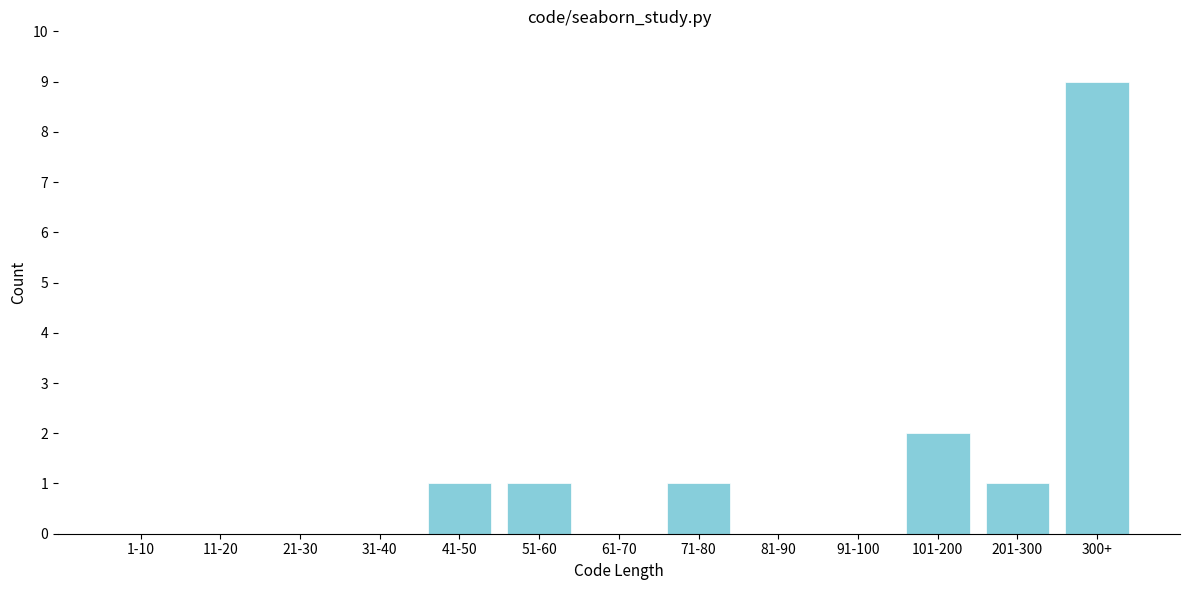

Reading left to right, extract all data points from this chart.

1-10=0	11-20=0	21-30=0	31-40=0	41-50=1	51-60=1	61-70=0	71-80=1	81-90=0	91-100=0	101-200=2	201-300=1	300+=9